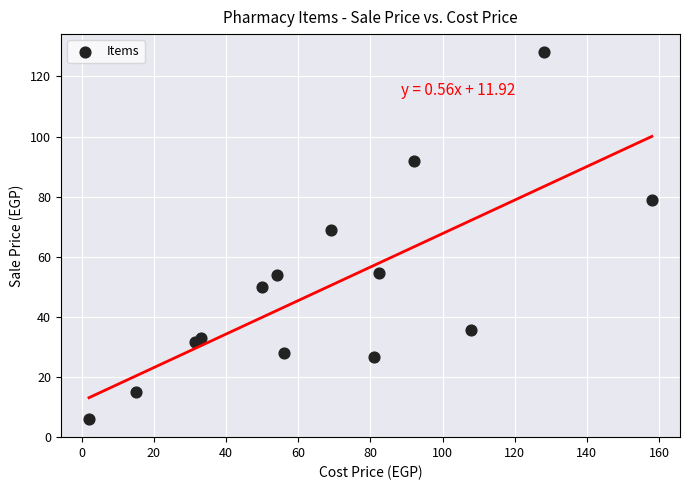

What is the range of X values (max minus min)?

156.0